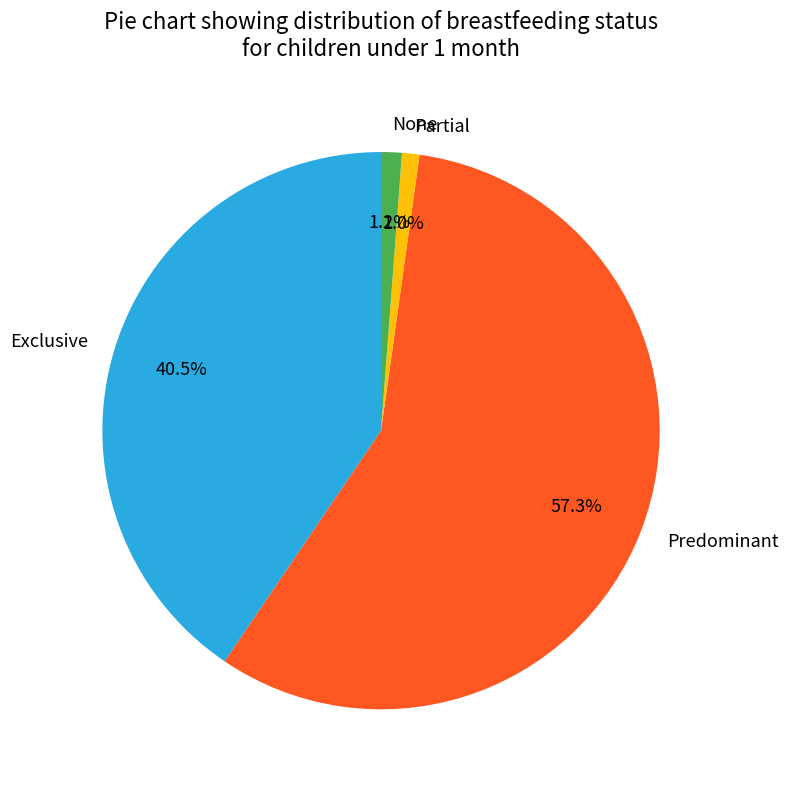

Which has a higher value, Exclusive or Partial?

Exclusive